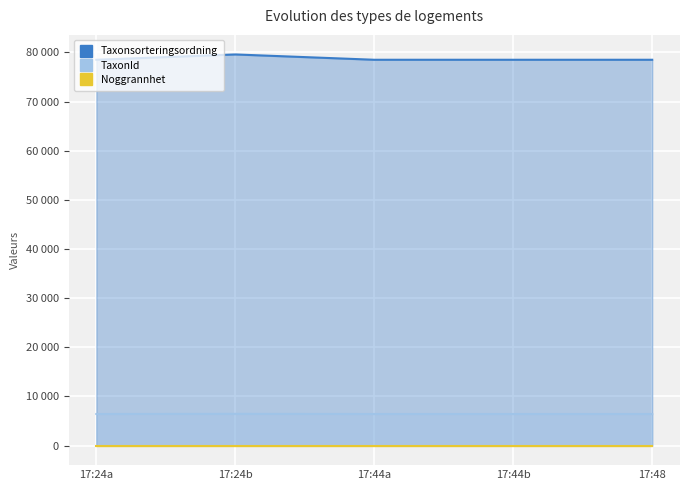

The value of Noggrannhet at 17:44b is 18. True or false?

False